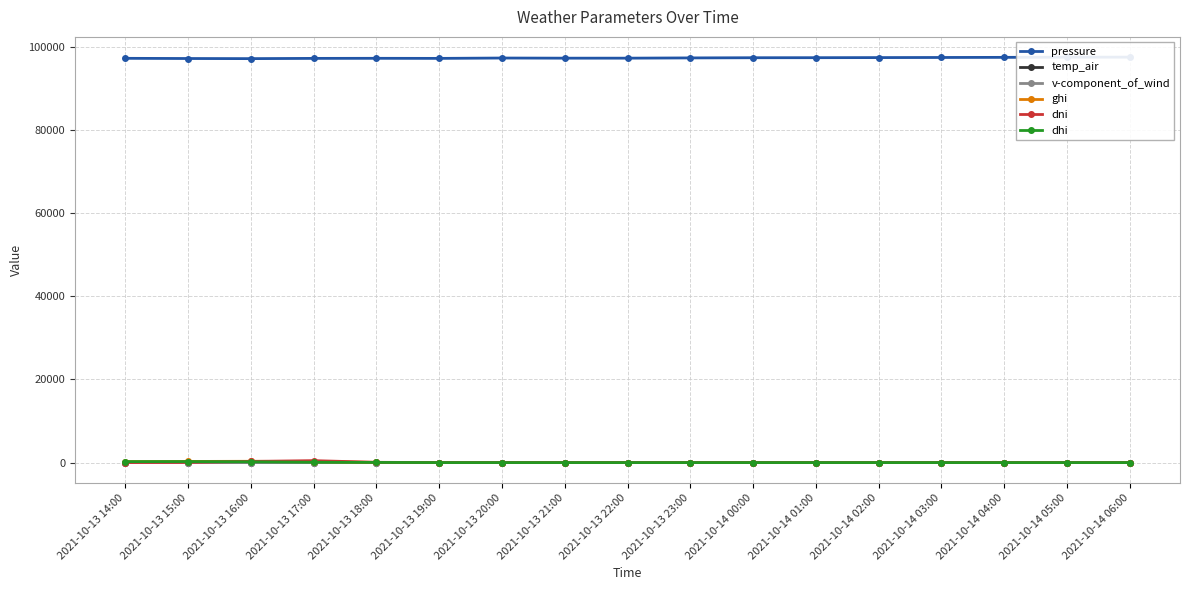

Between which two adjacent categories do dhi and dni first intersect?

2021-10-13 15:00 and 2021-10-13 16:00